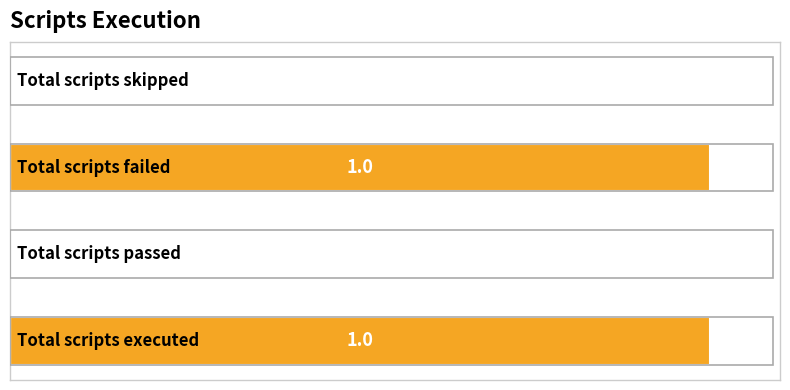

Are the bars grouped side by side (vs. stacked)?

No